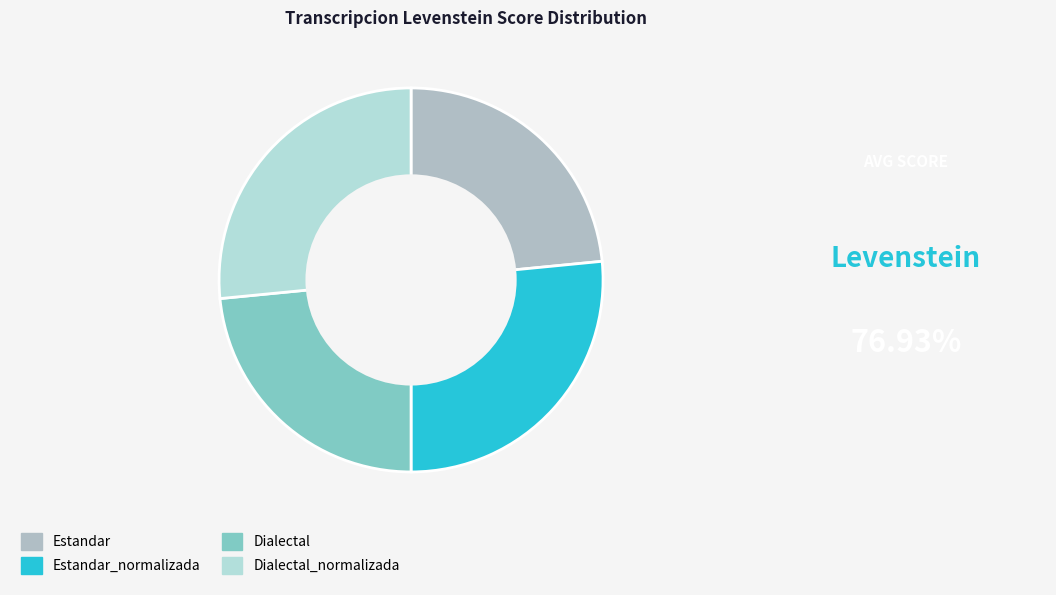

Is the sum of Dialectal_normalizada and Dialectal greater than half?

No